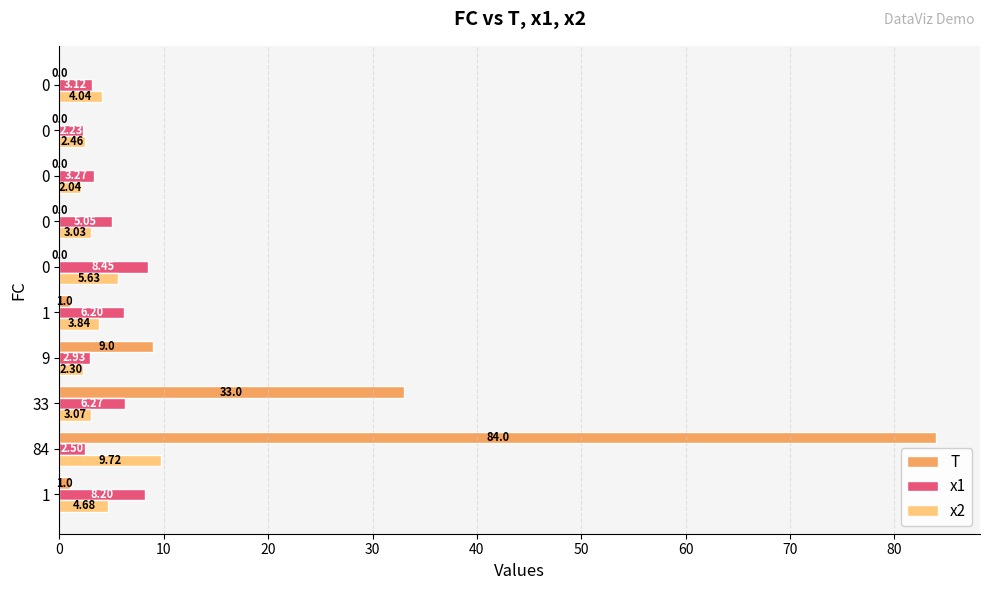

What is the value of the x2 bar at the 3rd from the left?

3.1